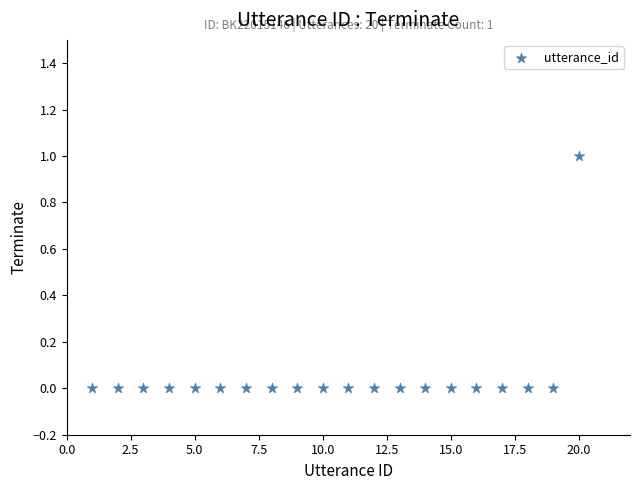

What is the range of X values (max minus min)?

19